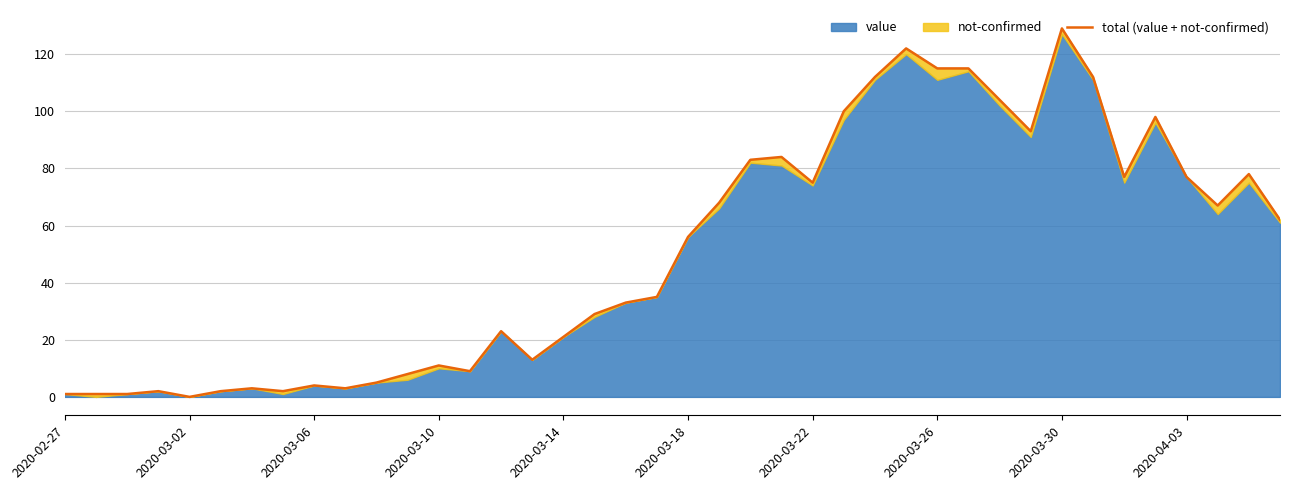

Count the number of categories in the chart.

40